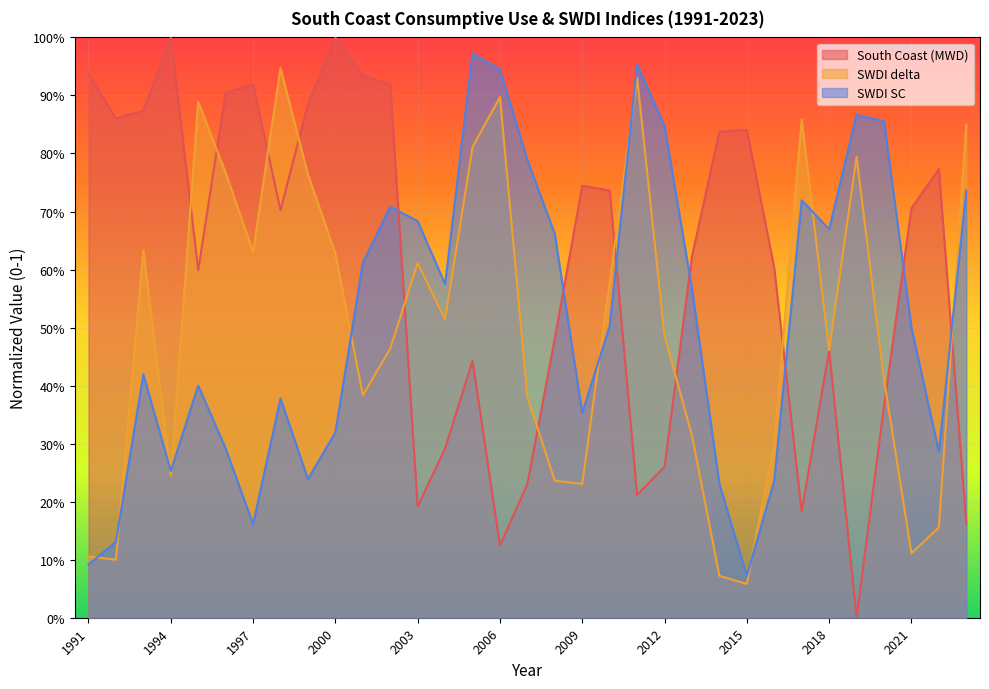

After their last crossing, which series has the higher values: SWDI SC or SWDI delta?

SWDI delta